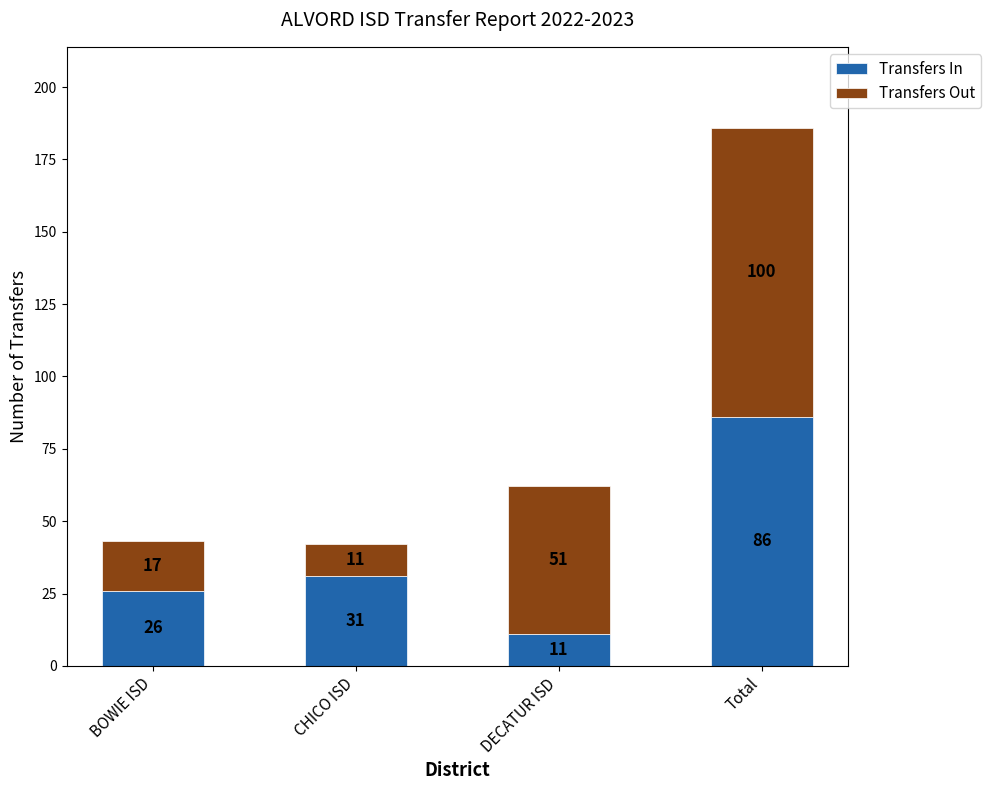

At which category is the sum across all series the highest?

Total